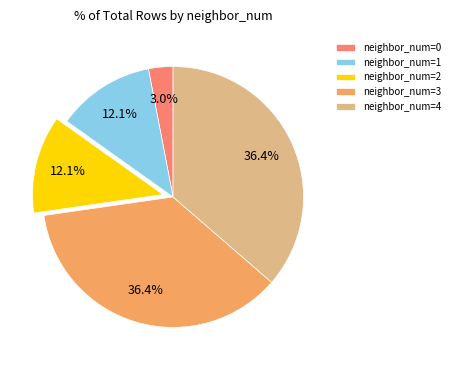

Is the sum of neighbor_num=3 and neighbor_num=1 greater than half?

No